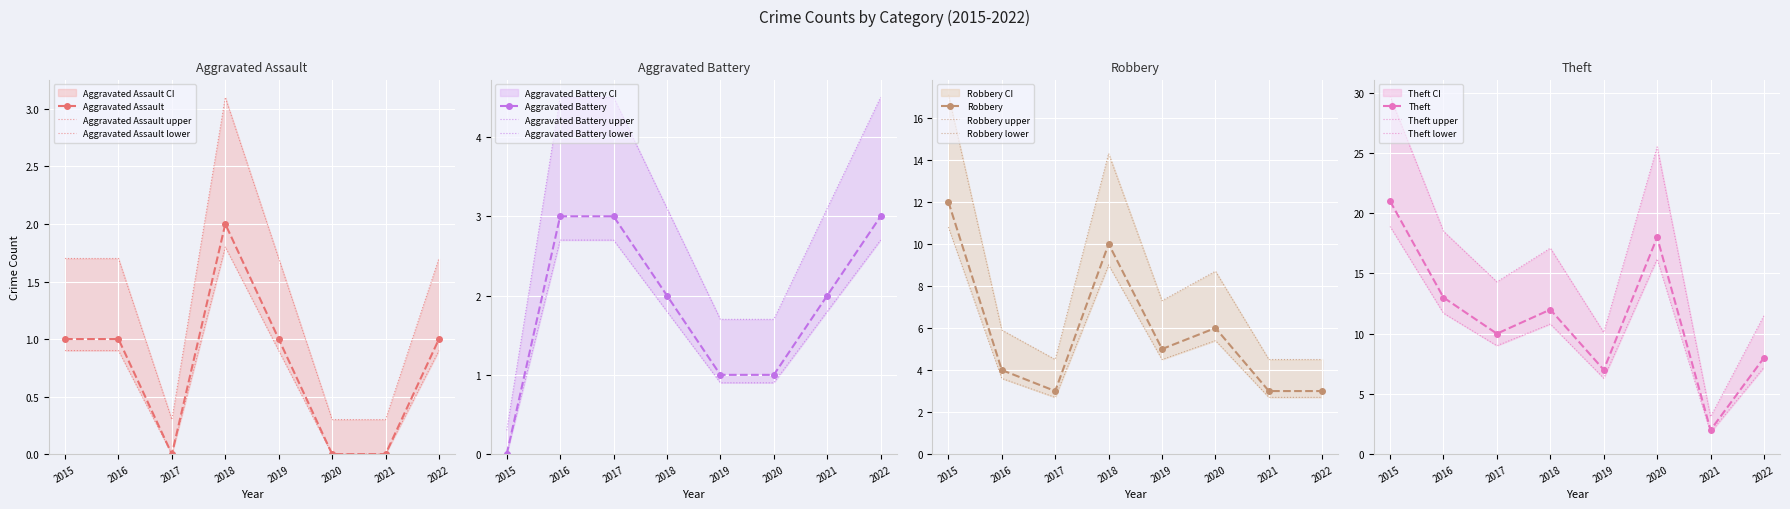

What is the value of the Aggravated Assault point at the 7th from the left?

0